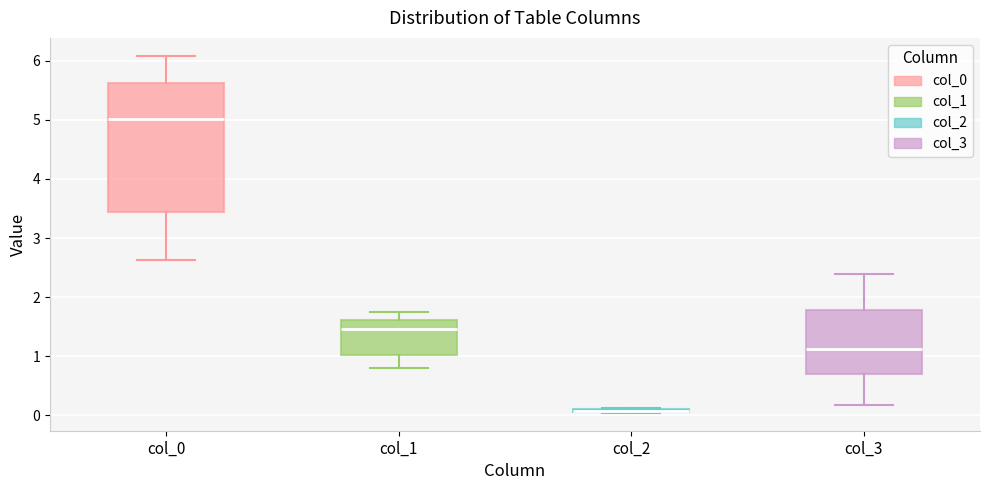

Comparing the boxes themselves (not the whiskers), which one is the tallest?

col_0